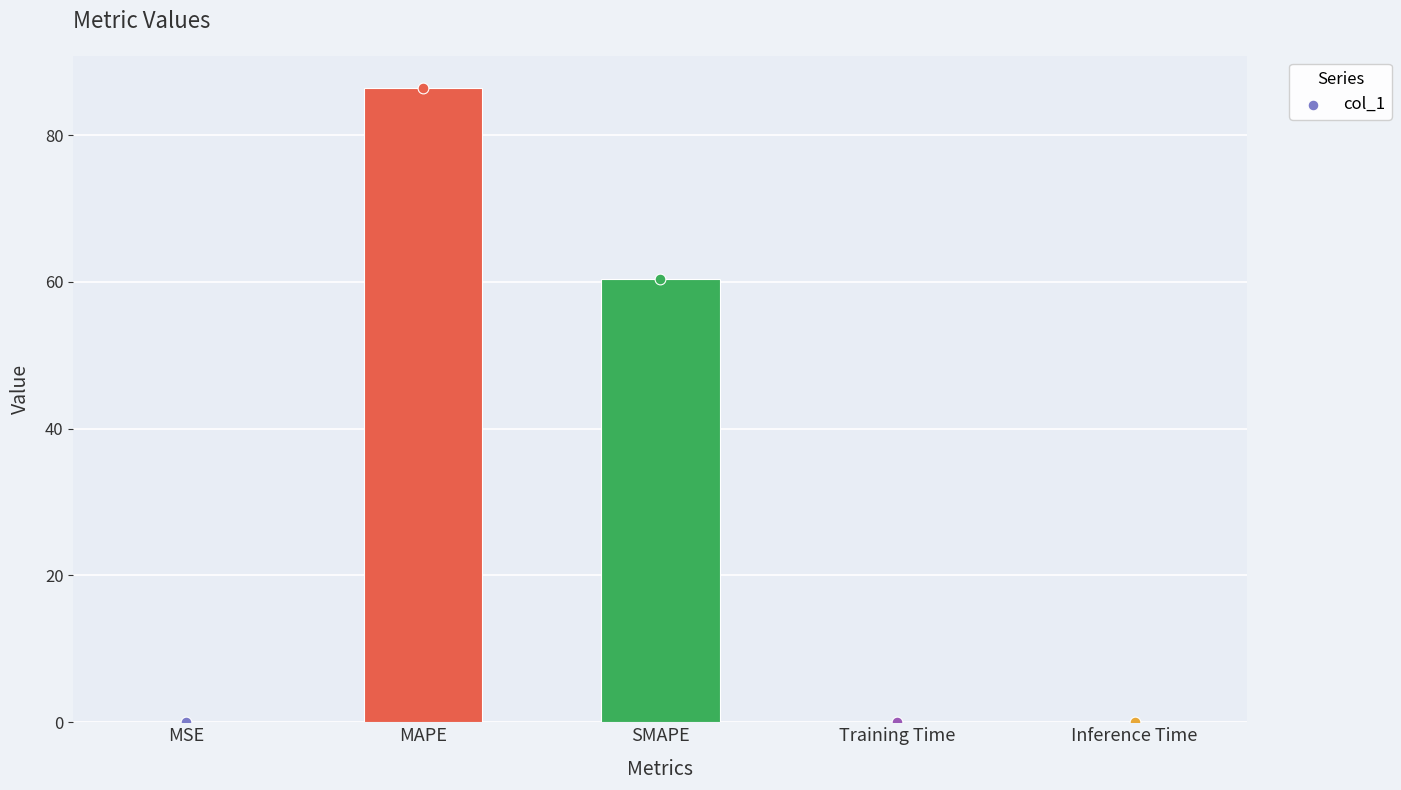

Which has a higher value, MSE or Training Time?

MSE